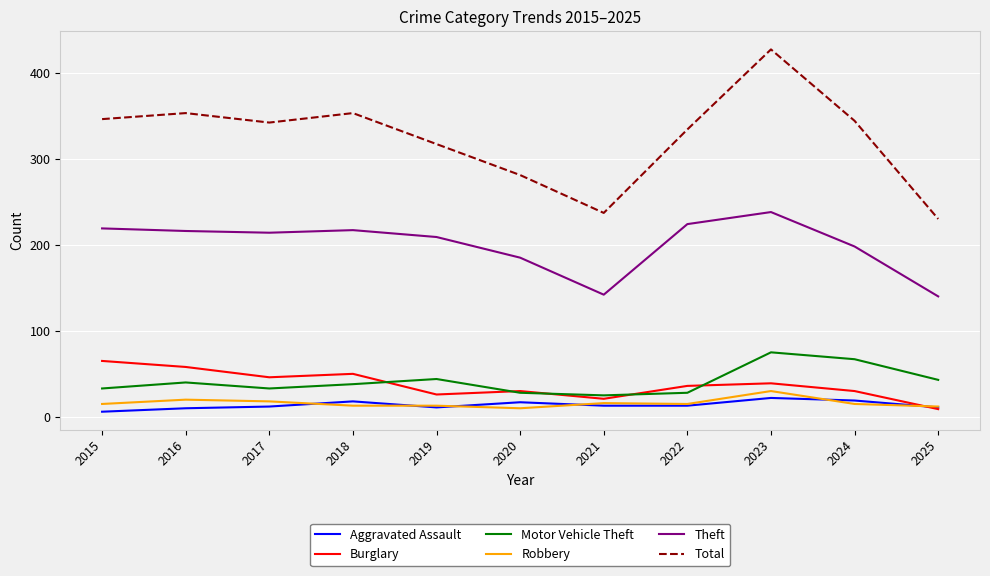

What value does the Aggravated Assault series have at 2024?

19